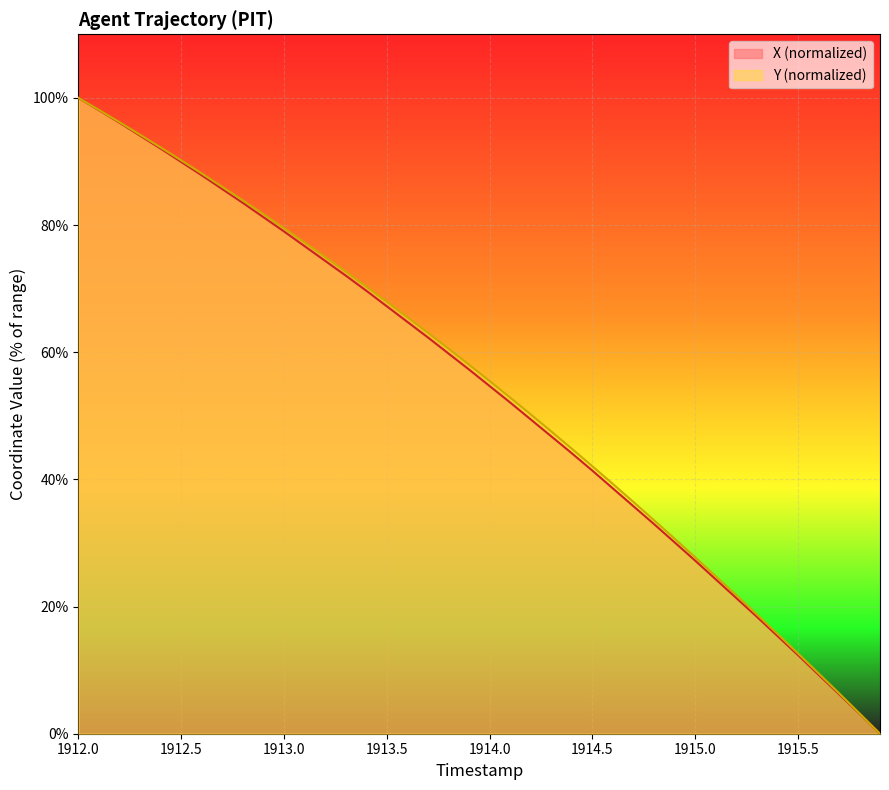

The X series shows 49.4 at 1914.2. True or false?

True